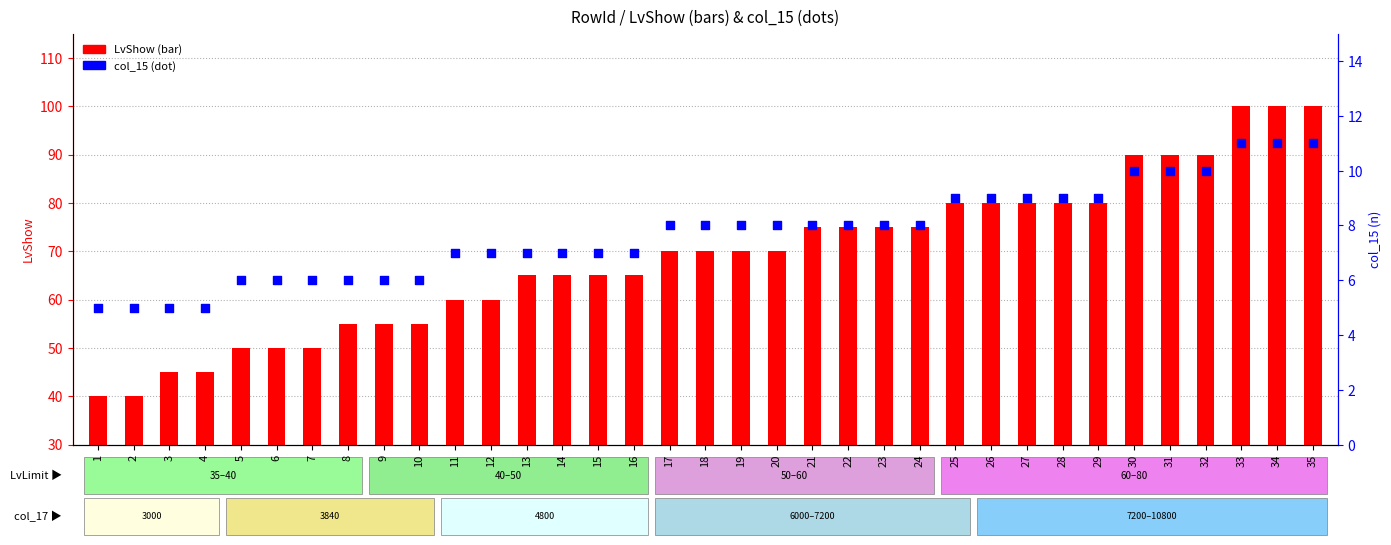

Which series has the widest spread of Y values?

LvShow